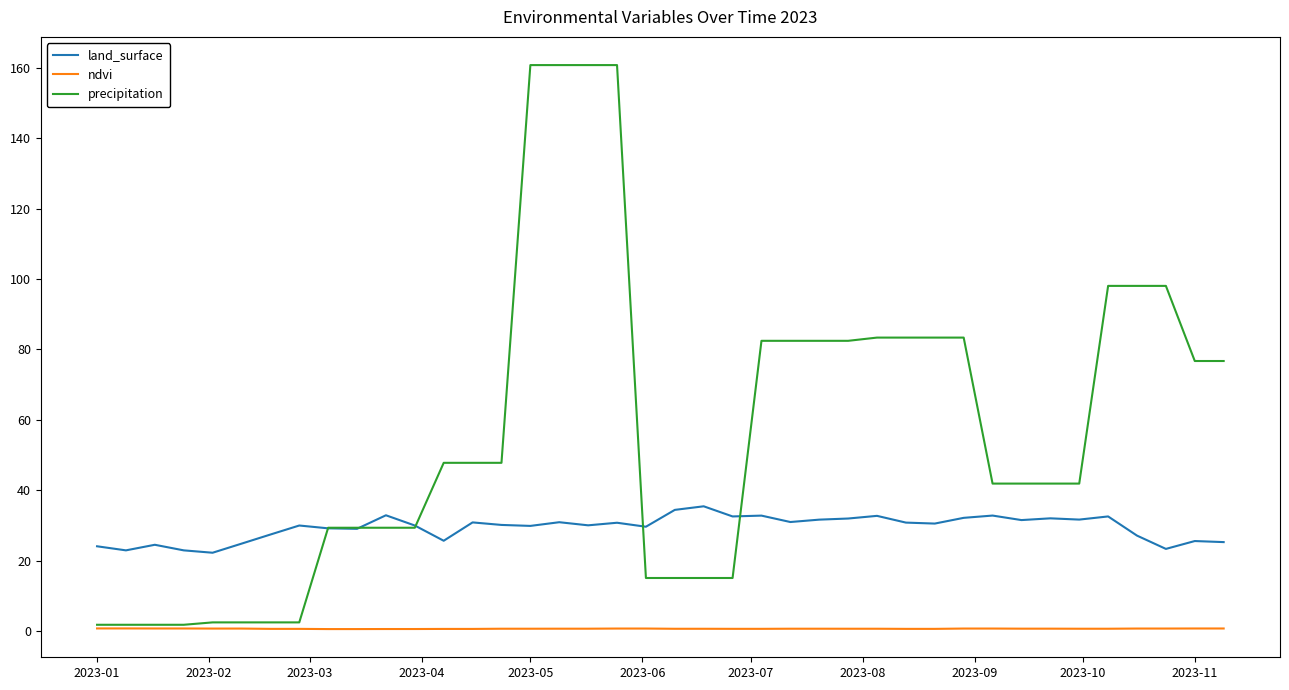

True or false: ndvi and land_surface intersect in this chart.

False